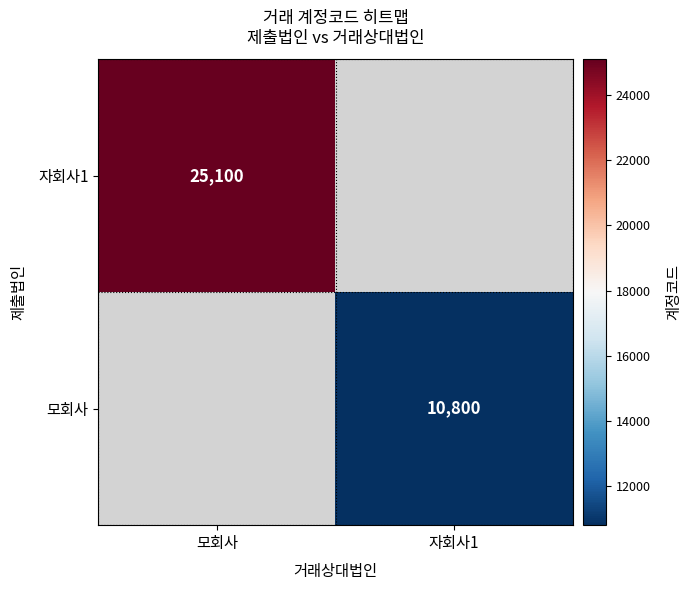

True or false: 자회사1 has a value of 16245 at 모회사.

False